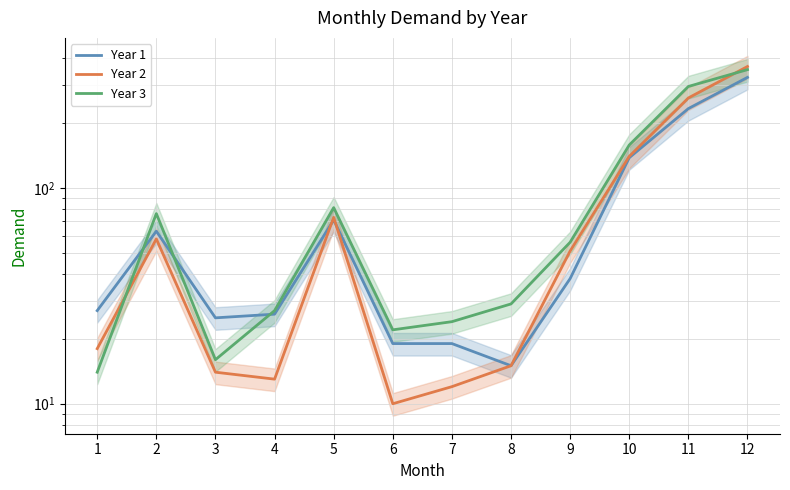

Reading left to right, transcribe all the data shown in this chart.

Year 1: 1=27	2=63	3=25	4=26	5=71	6=19	7=19	8=15	9=38	10=138	11=233	12=325
Year 2: 1=18	2=58	3=14	4=13	5=73	6=10	7=12	8=15	9=51	10=140	11=261	12=365
Year 3: 1=14	2=76	3=16	4=27	5=81	6=22	7=24	8=29	9=56	10=158	11=295	12=353